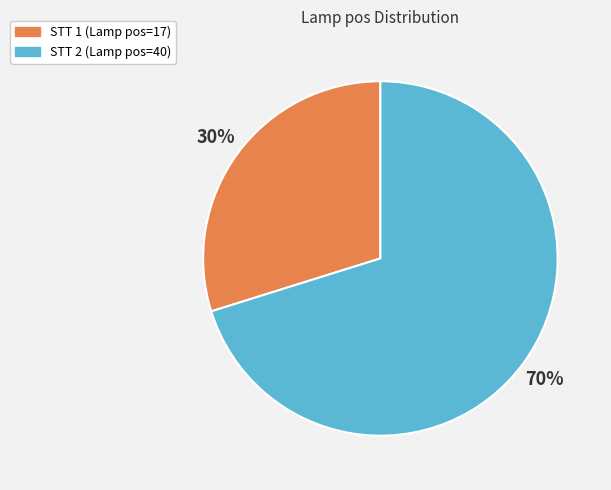

Between STT 1 (Lamp pos=17) and STT 2 (Lamp pos=40), which is larger?

STT 2 (Lamp pos=40)